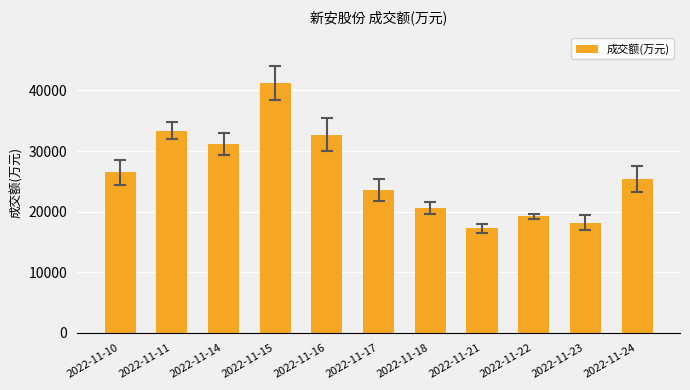

Reading left to right, list all the values displayed in this chart.

2022-11-10=26469	2022-11-11=33362	2022-11-14=31192	2022-11-15=41241	2022-11-16=32733	2022-11-17=23635	2022-11-18=20658	2022-11-21=17228	2022-11-22=19237	2022-11-23=18179	2022-11-24=25359